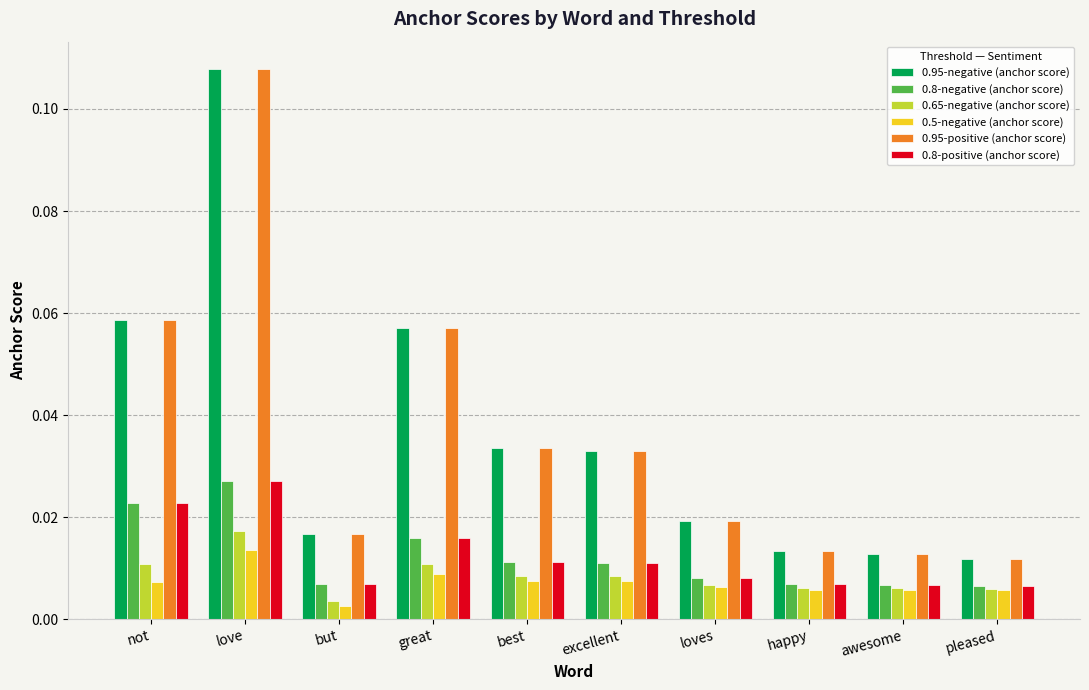

The 0.95-negative (anchor score) series shows 0.1 at excellent. True or false?

False